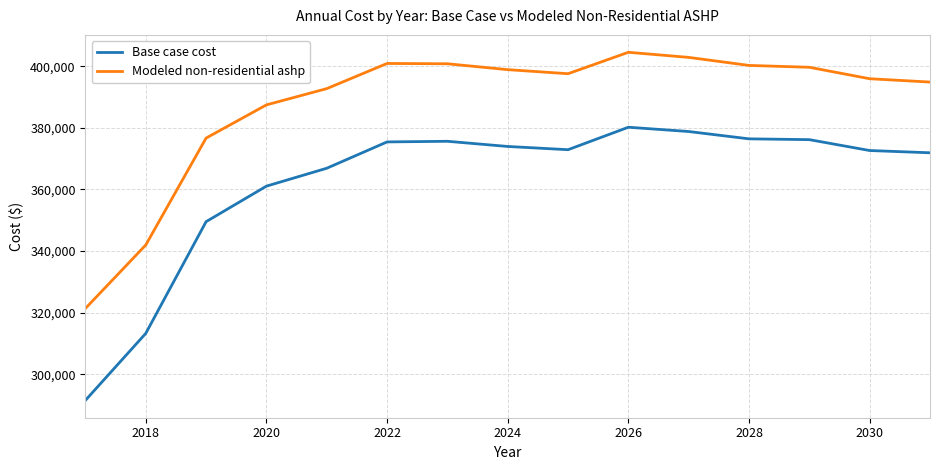

Which series has the widest spread of values?

Base case cost